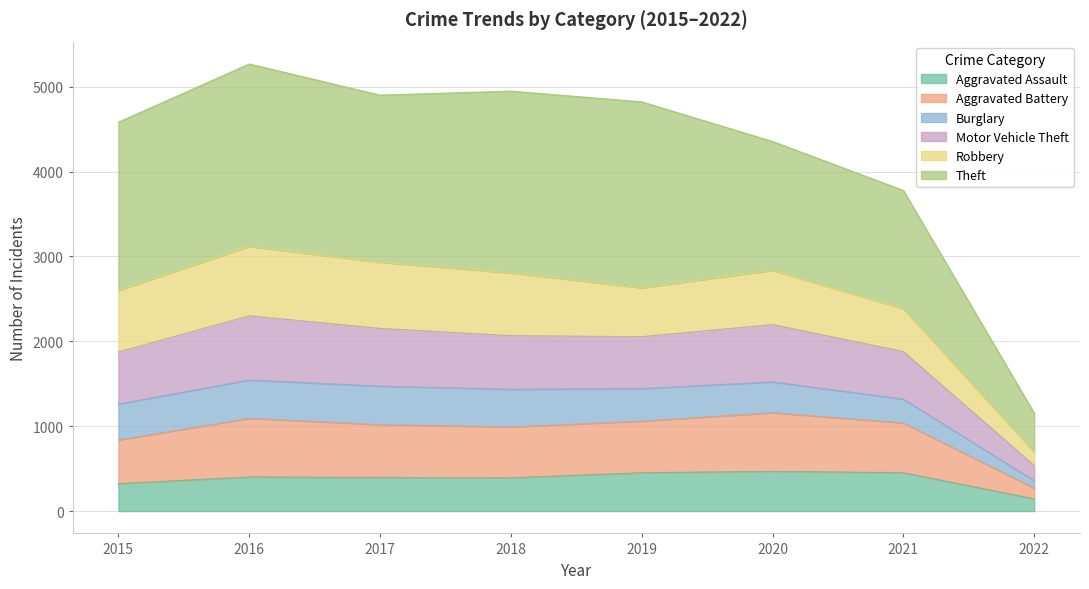

True or false: Aggravated Assault and Motor Vehicle Theft cross at least once.

False